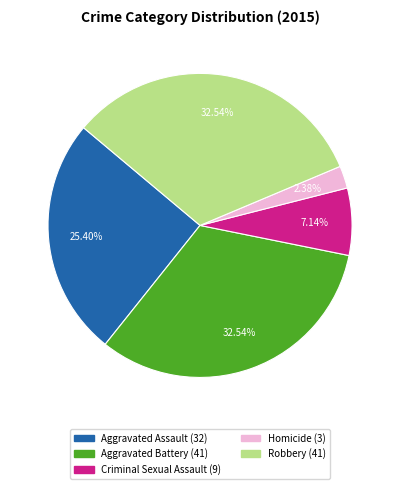

Combined, do Aggravated Assault and Criminal Sexual Assault account for over 50%?

No